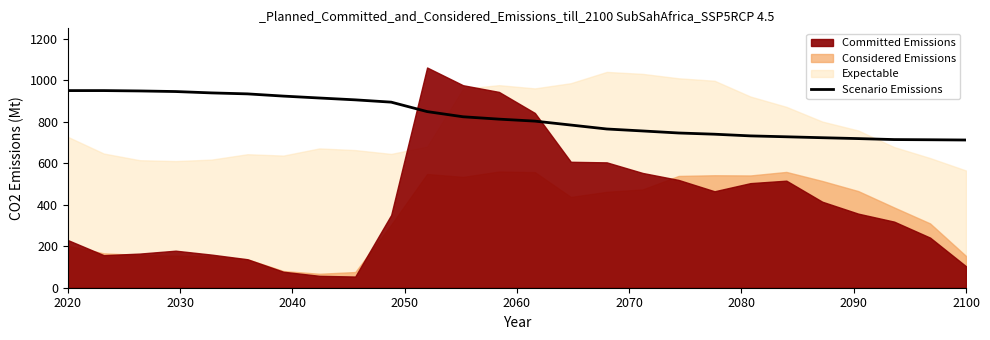

Where does the data first go above 812?

2020